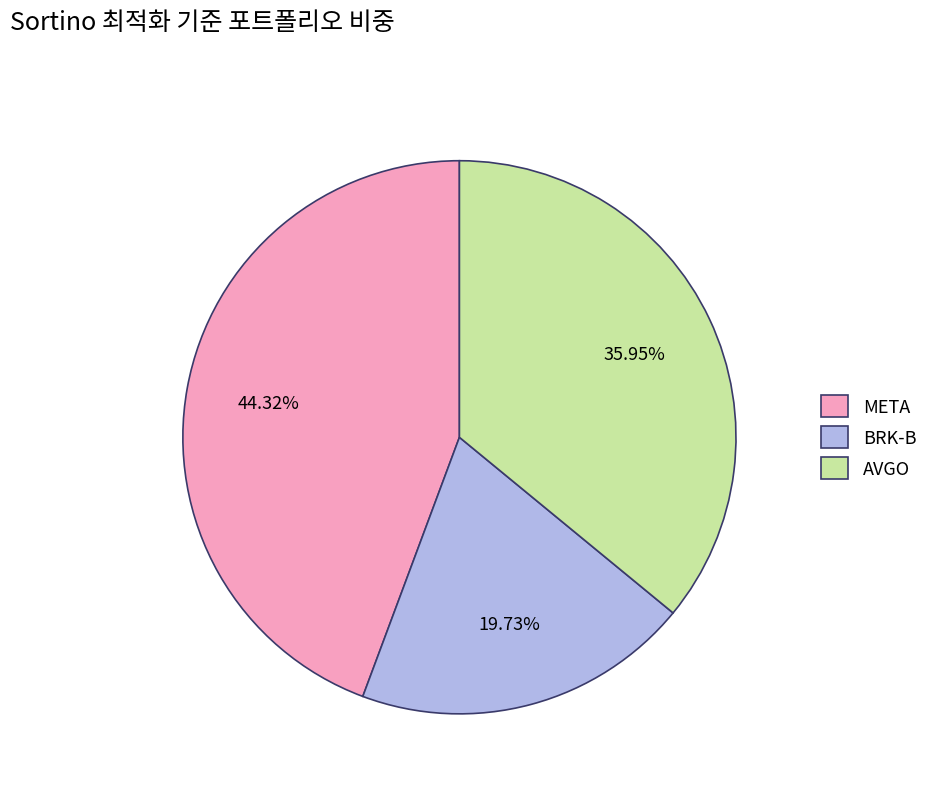

Is there any slice that represents more than half of the pie?

No